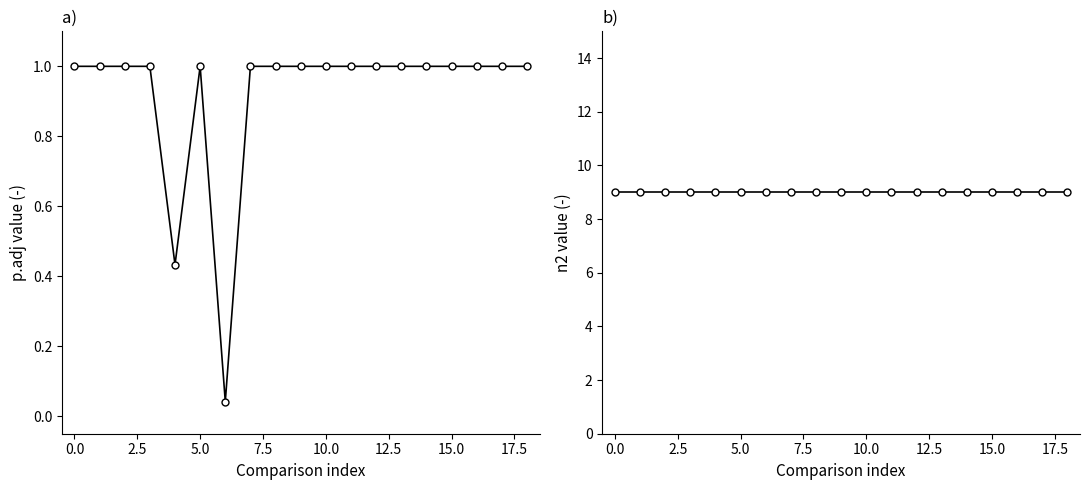

What is the maximum value for n2?

9.0